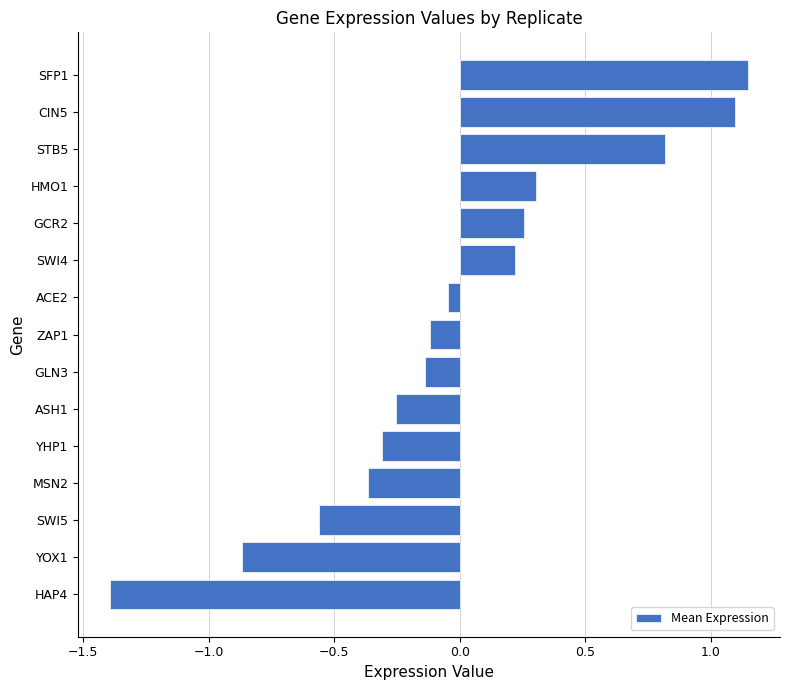

Which category has the highest value across all series?

SFP1